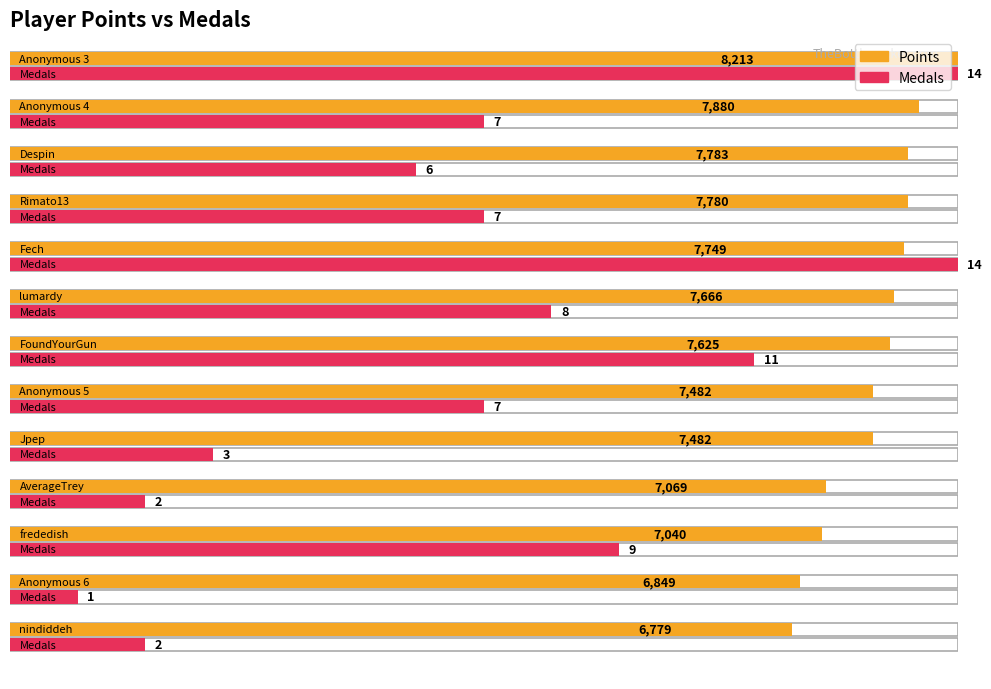

Between Anonymous 4 and lumardy, which is larger?

Anonymous 4